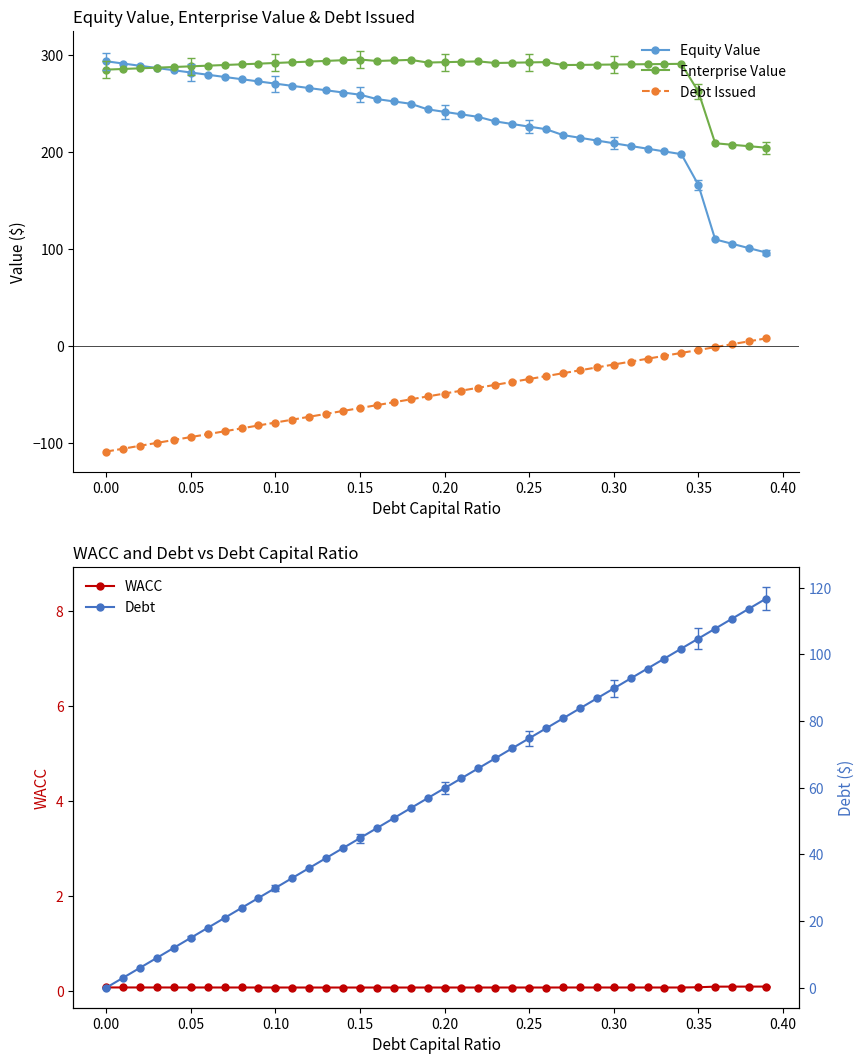

True or false: Debt Issued and Equity Value intersect in this chart.

False